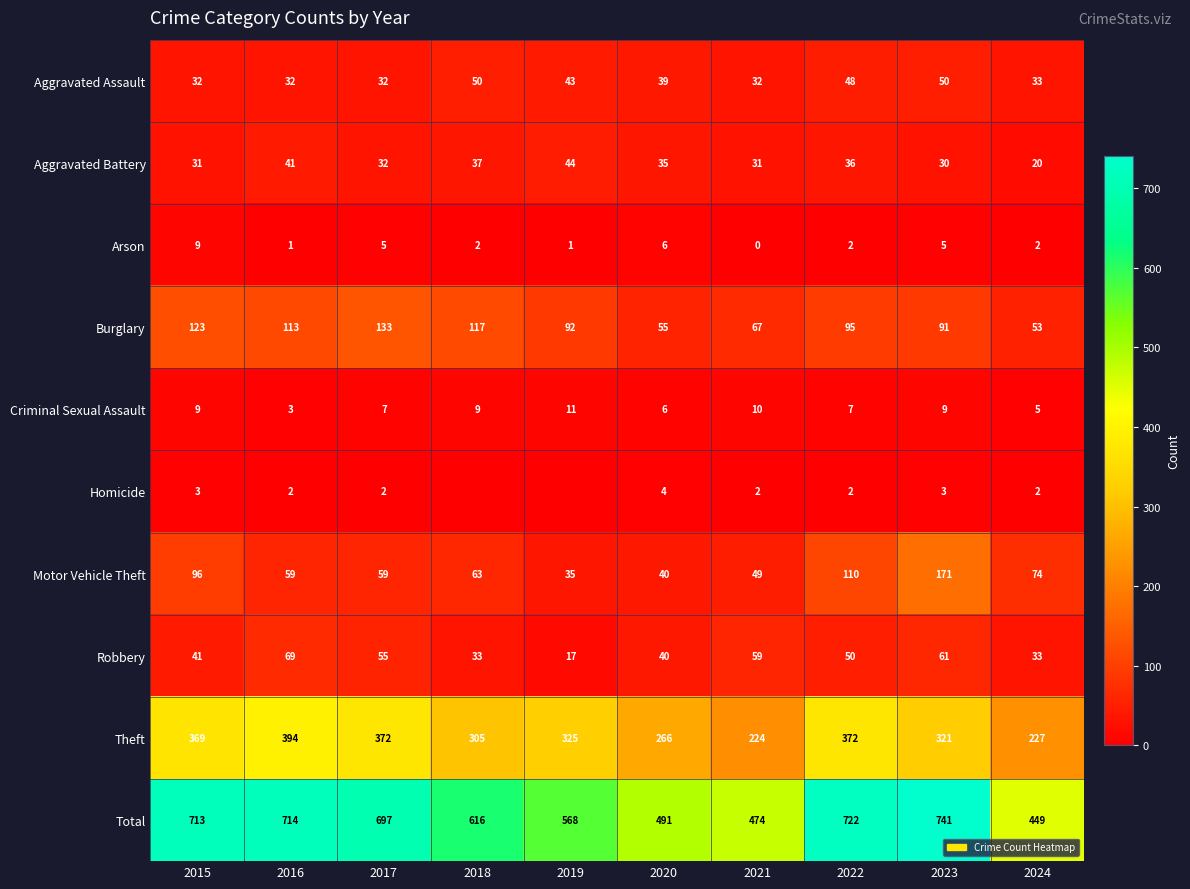

What is the spread (max minus min) of values at 2019?

568